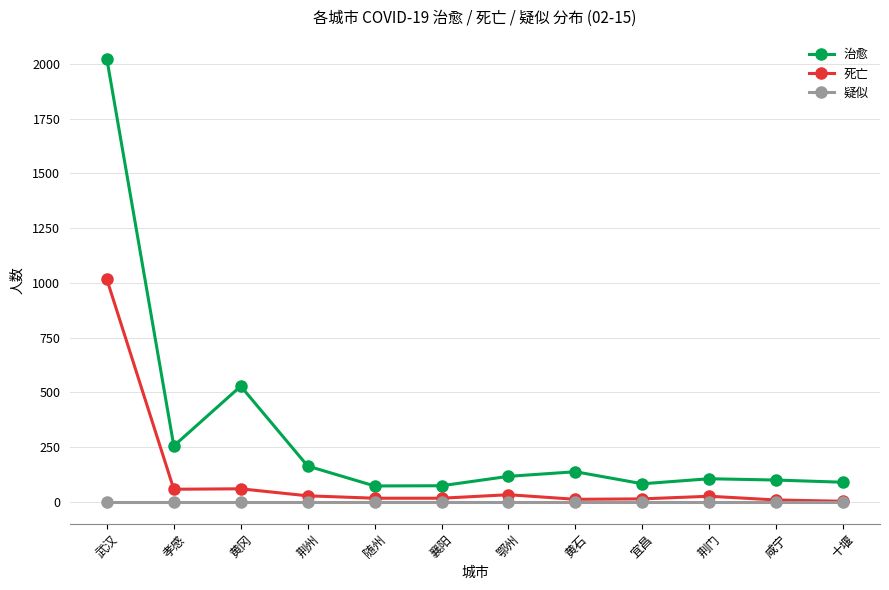

Rank the series by their average value, from highest to lowest.

治愈, 死亡, 疑似